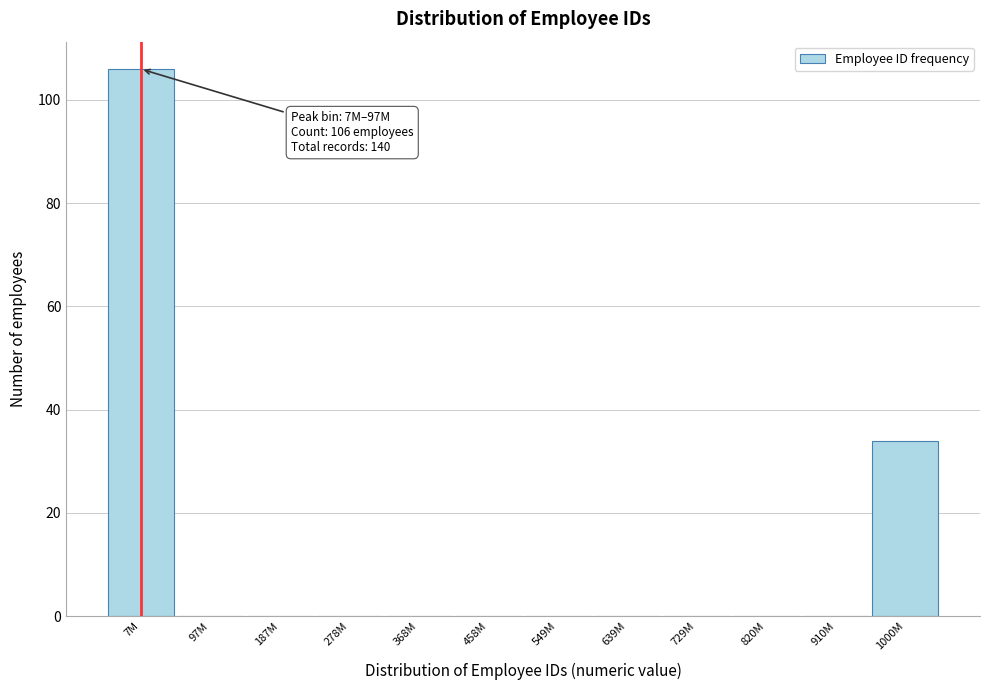

Reading left to right, extract all data points from this chart.

7M=106	97M=0	187M=0	278M=0	368M=0	458M=0	549M=0	639M=0	729M=0	820M=0	910M=0	1000M=34